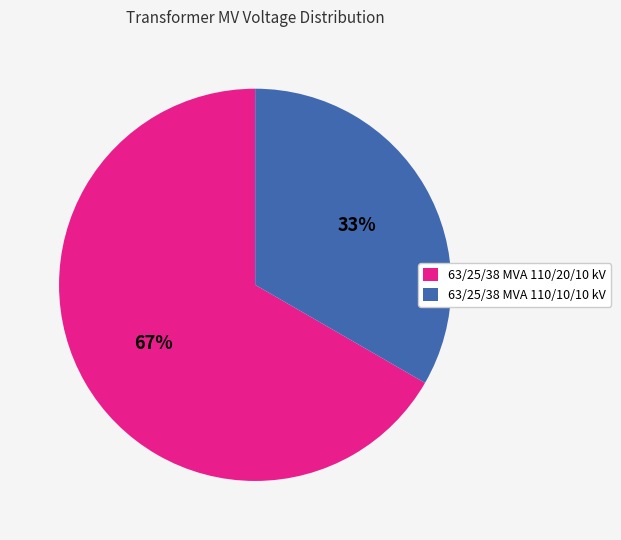

To the nearest percent, what is the combined percentage of 63/25/38 MVA 110/10/10 kV and 63/25/38 MVA 110/20/10 kV?

100%